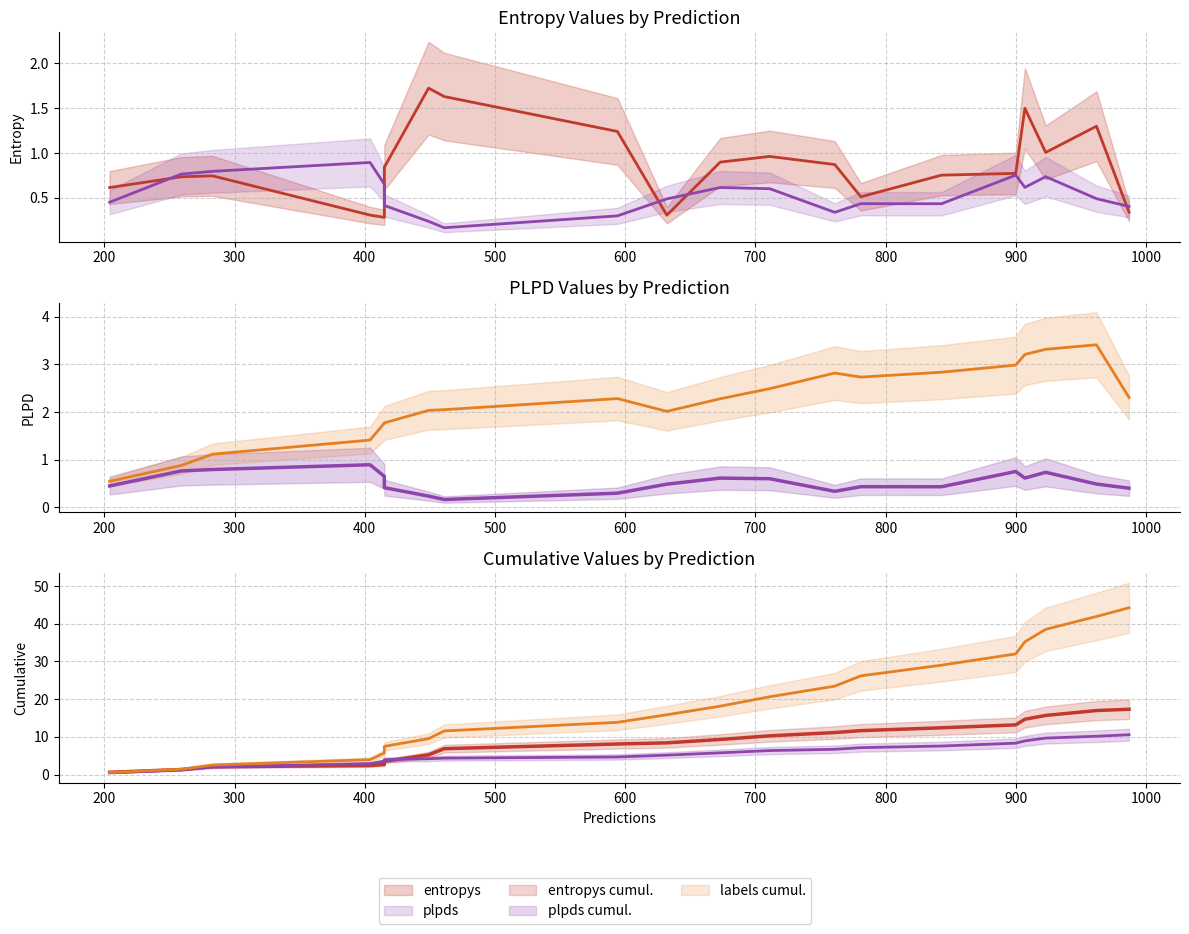

Reading left to right, transcribe all the data shown in this chart.

entropys: 0.6	0.7	0.7	0.3	0.3	0.8	1.7	1.6	1.2	0.3	0.9	1.0	0.9	0.5	0.8	0.8	1.5	1.0	1.3	0.3
plpds: 0.5	0.8	0.8	0.9	0.7	0.4	0.2	0.2	0.3	0.5	0.6	0.6	0.3	0.4	0.4	0.8	0.6	0.7	0.5	0.4
labels (norm): 0.5	0.9	1.1	1.4	1.8	1.8	2.0	2.0	2.3	2.0	2.3	2.5	2.8	2.7	2.8	3.0	3.2	3.3	3.4	2.3
entropys cumul.: 0.6	1.3	2.1	2.4	2.7	3.5	5.2	6.9	8.1	8.4	9.3	10.3	11.1	11.7	12.4	13.2	14.7	15.7	17.0	17.3
plpds cumul.: 0.5	1.2	2.0	2.9	3.6	4.0	4.2	4.4	4.7	5.2	5.8	6.4	6.7	7.1	7.6	8.3	8.9	9.7	10.2	10.6
labels cumul.: 0.5	1.4	2.5	4.0	5.7	7.5	9.5	11.6	13.9	15.9	18.1	20.6	23.5	26.2	29.0	32.0	35.2	38.5	41.9	44.2